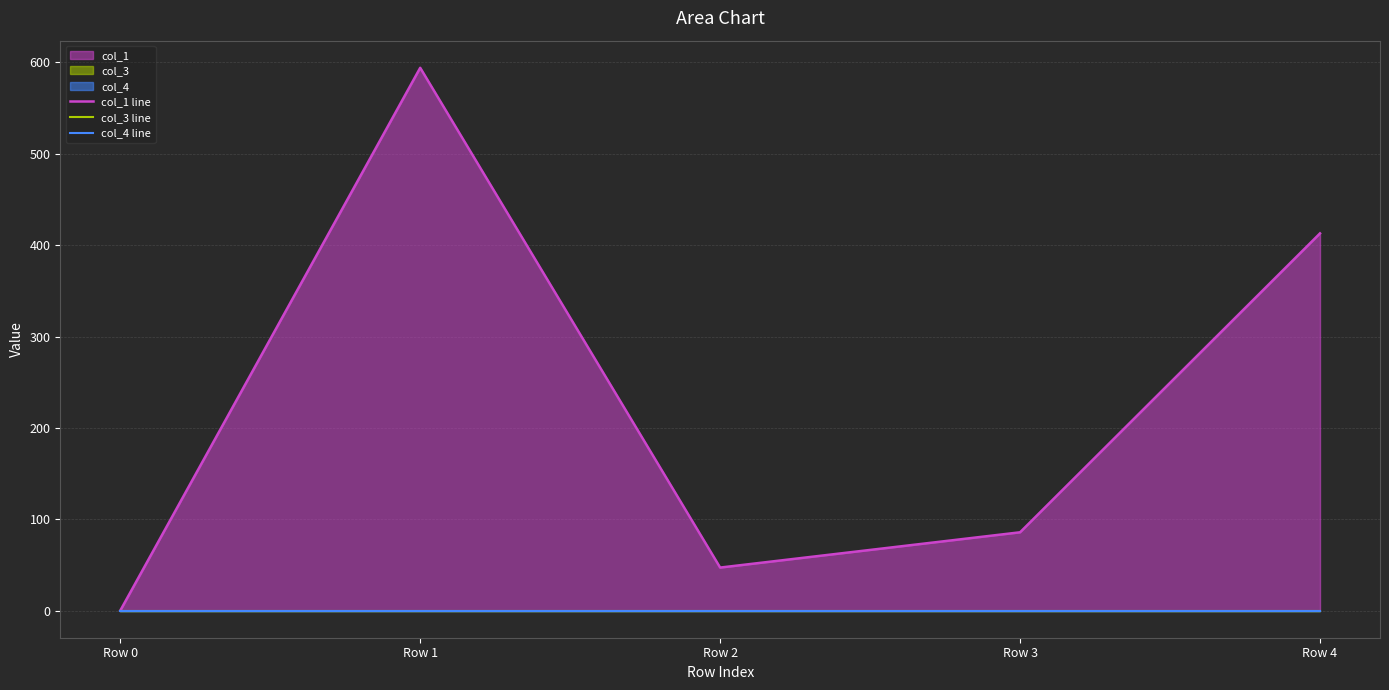

True or false: col_3 line and col_1 line intersect in this chart.

False